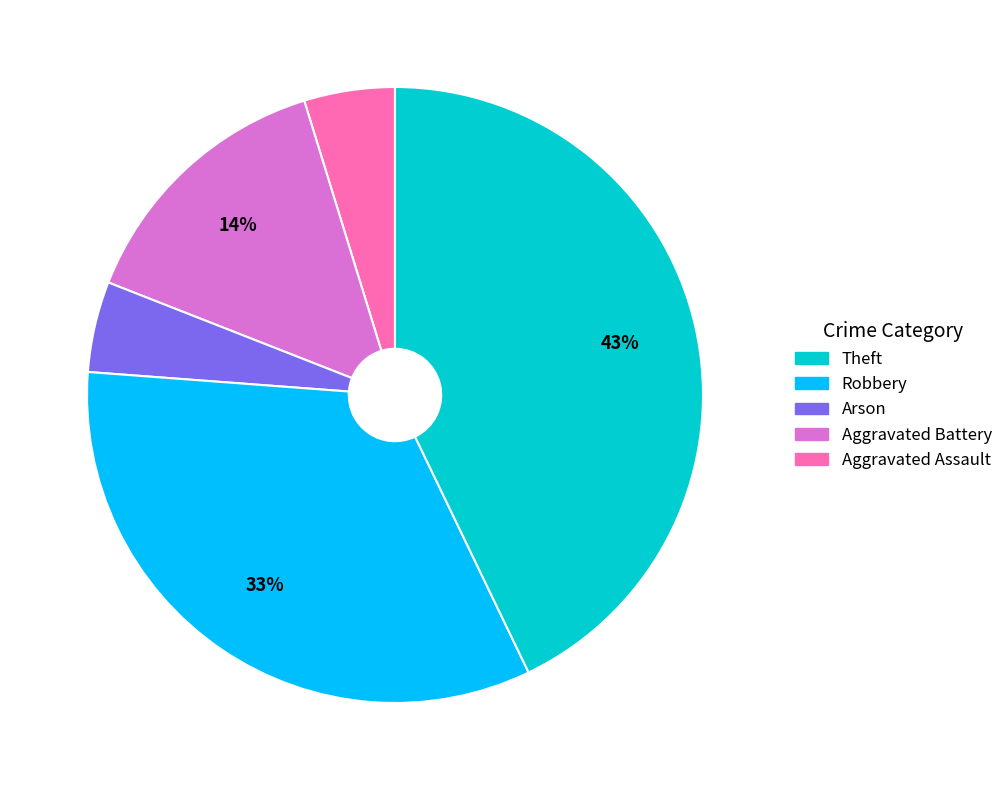

How many segments does this pie chart have?

5